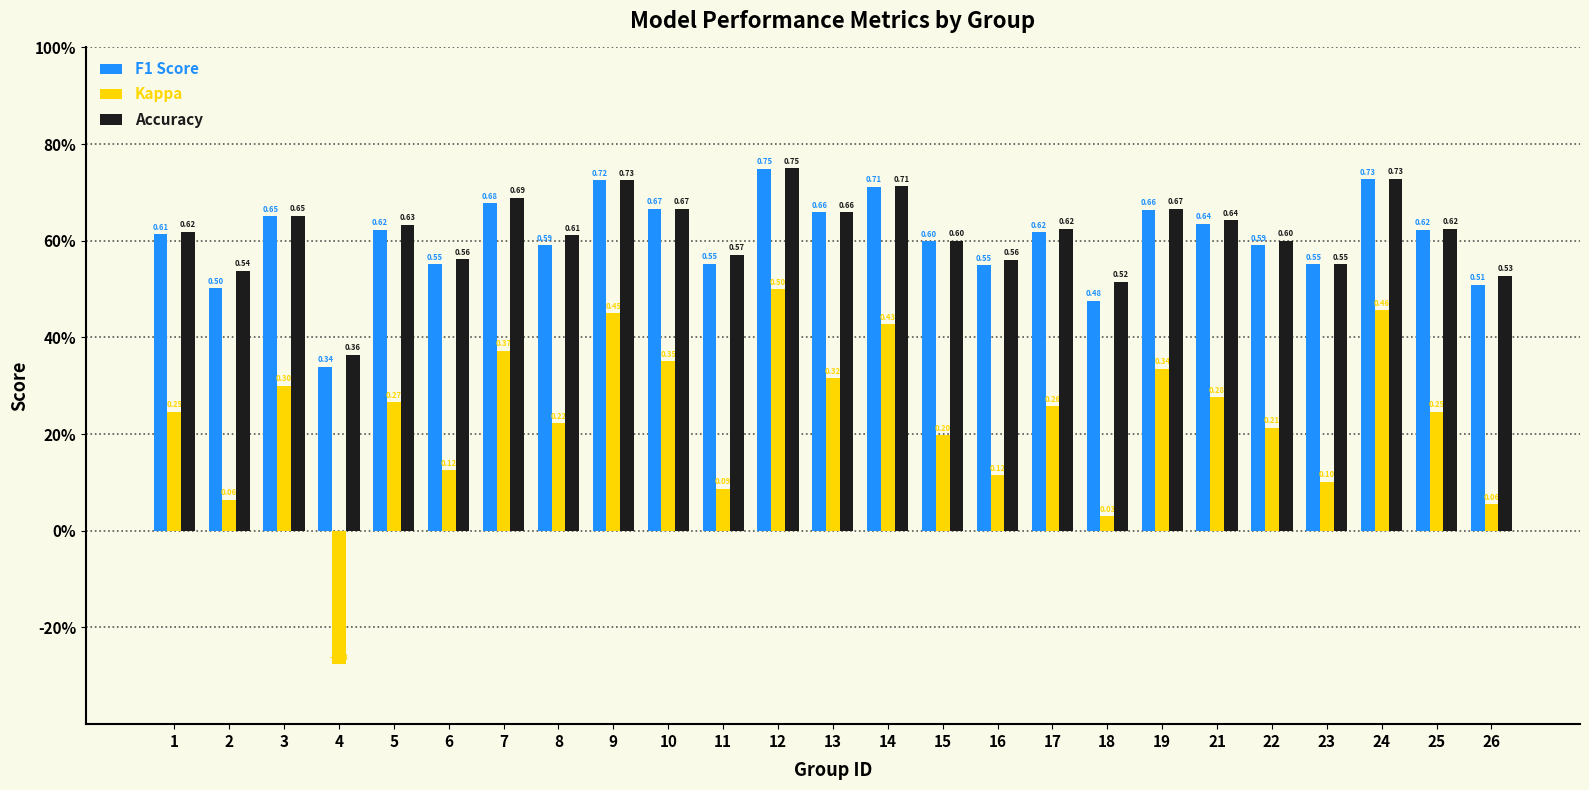

What is the total value across all series at 10?

1.7